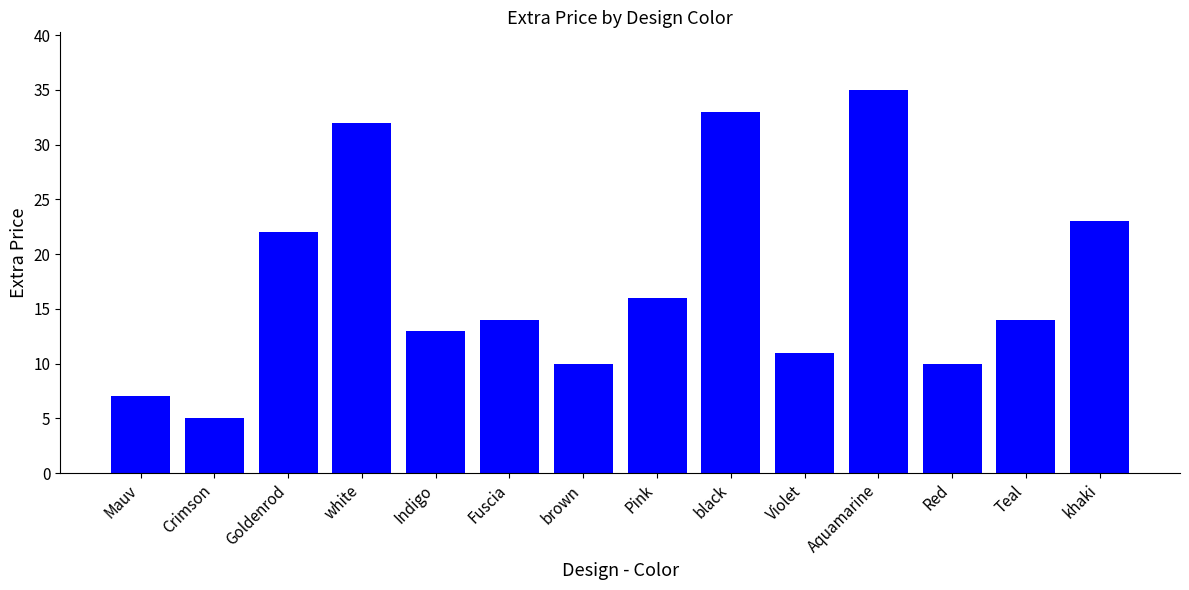

The value at Aquamarine is 52. True or false?

False